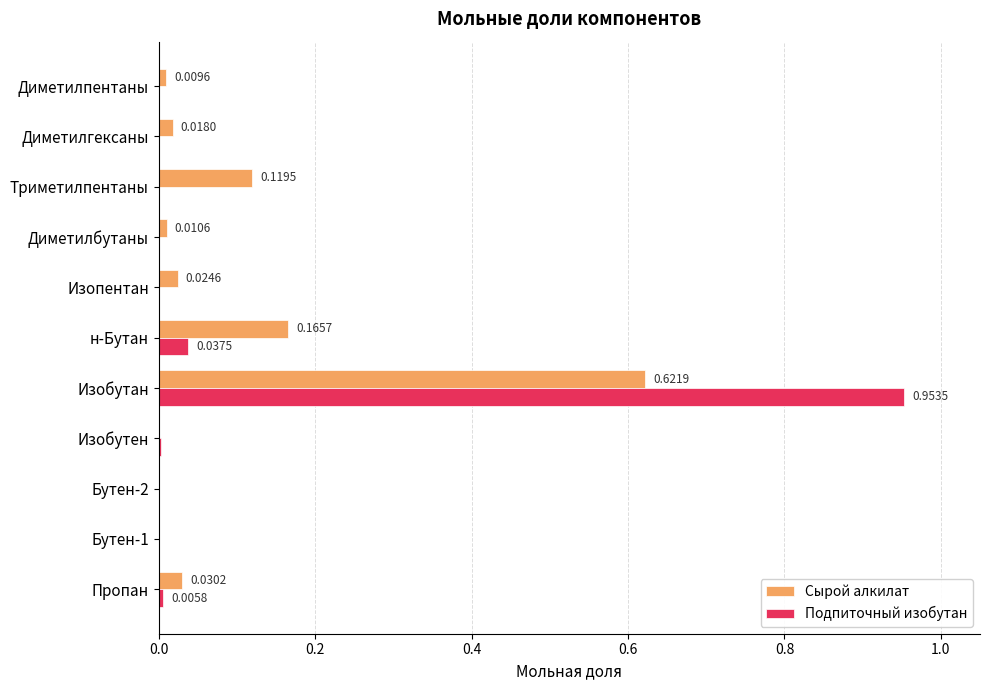

Which series changed the most between Изопентан and Диметилпентаны?

Сырой алкилат